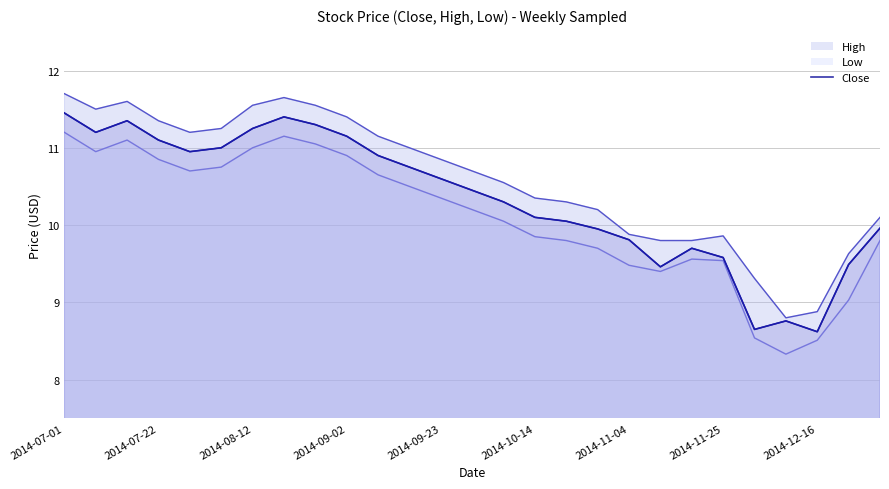

True or false: High and Low intersect in this chart.

False